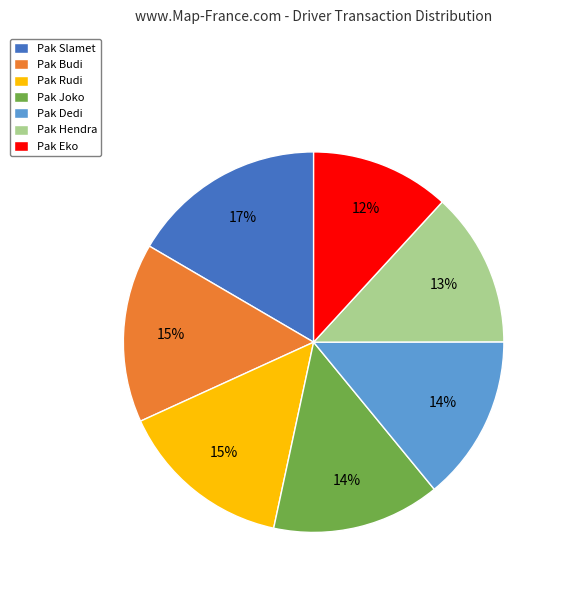

The Pak Budi slice represents 15% of the pie. True or false?

True